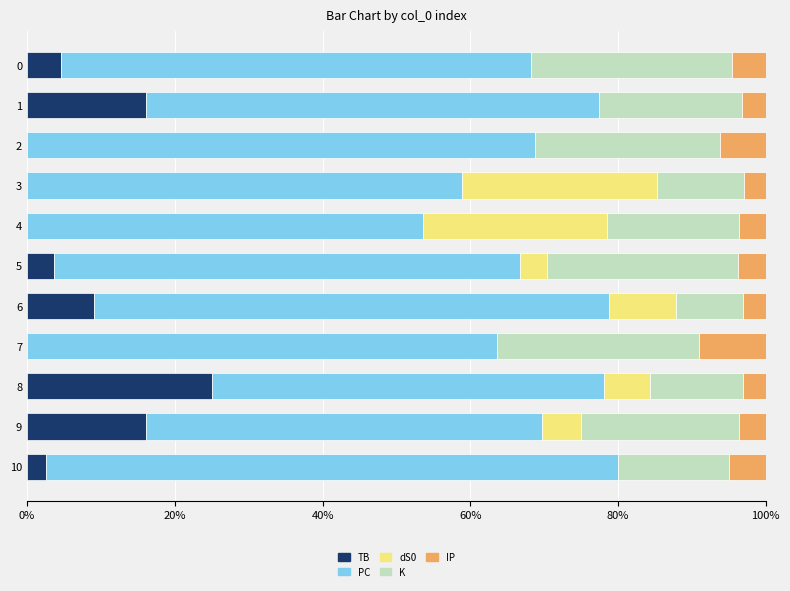

Count the number of data series in this chart.

5